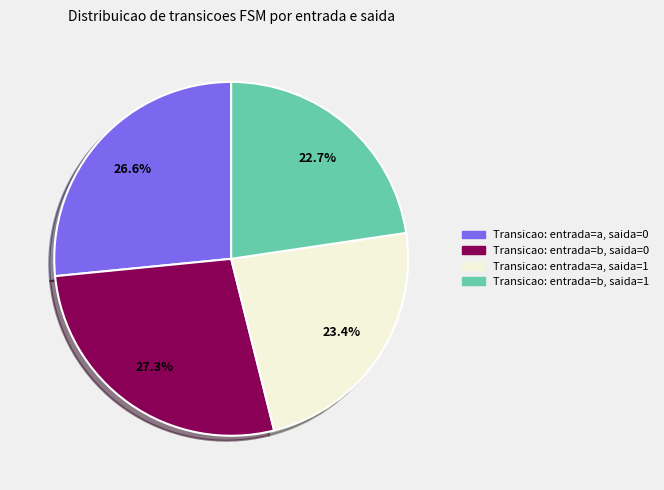

How many slices are in this pie chart?

4